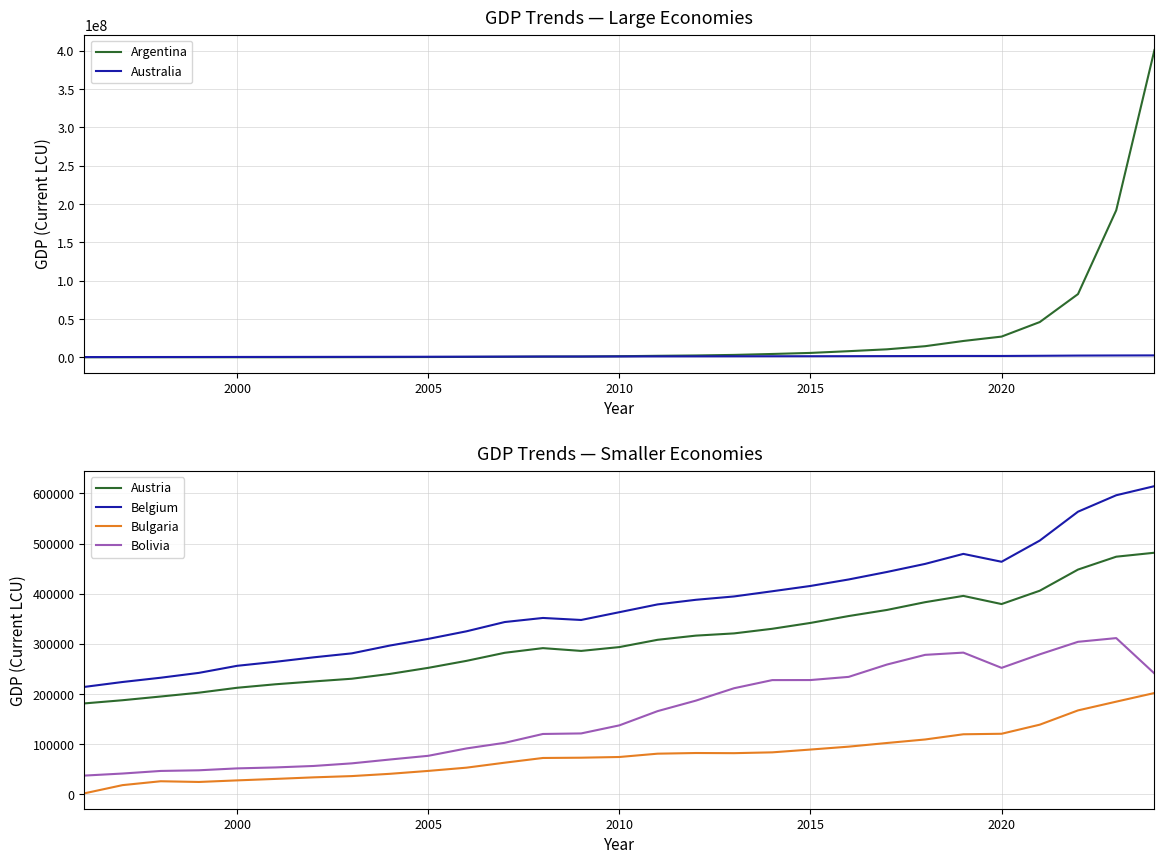

What value does the Austria series have at 2015?

341849.0